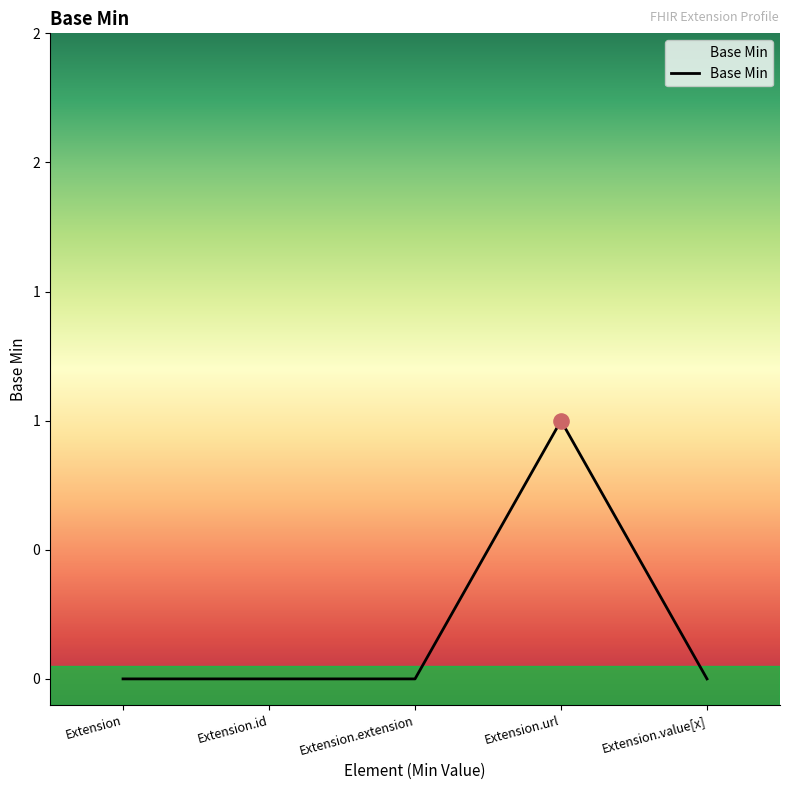

What is the change in value from Extension to Extension.url?

+1